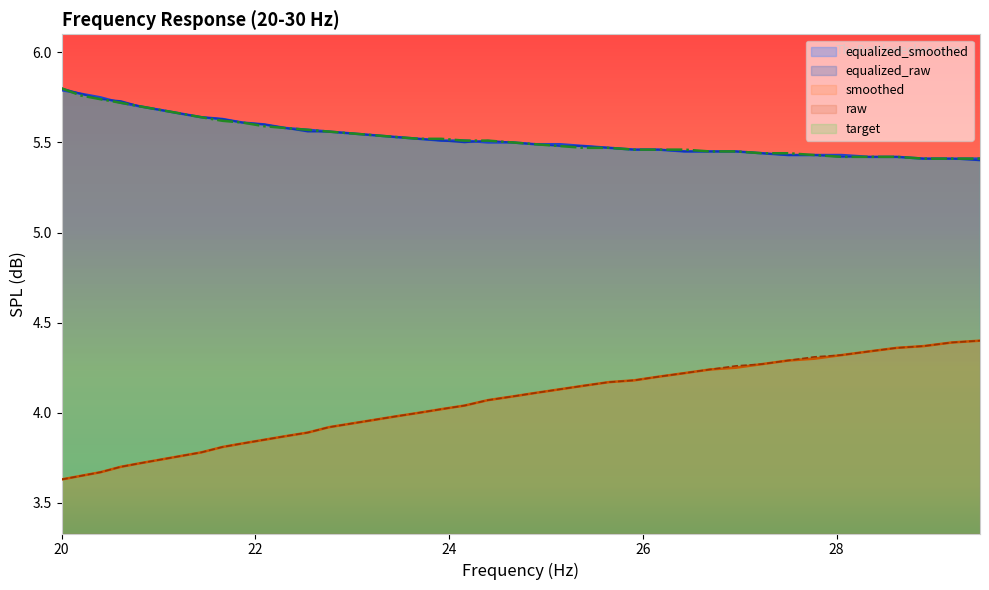

True or false: target and raw intersect in this chart.

False